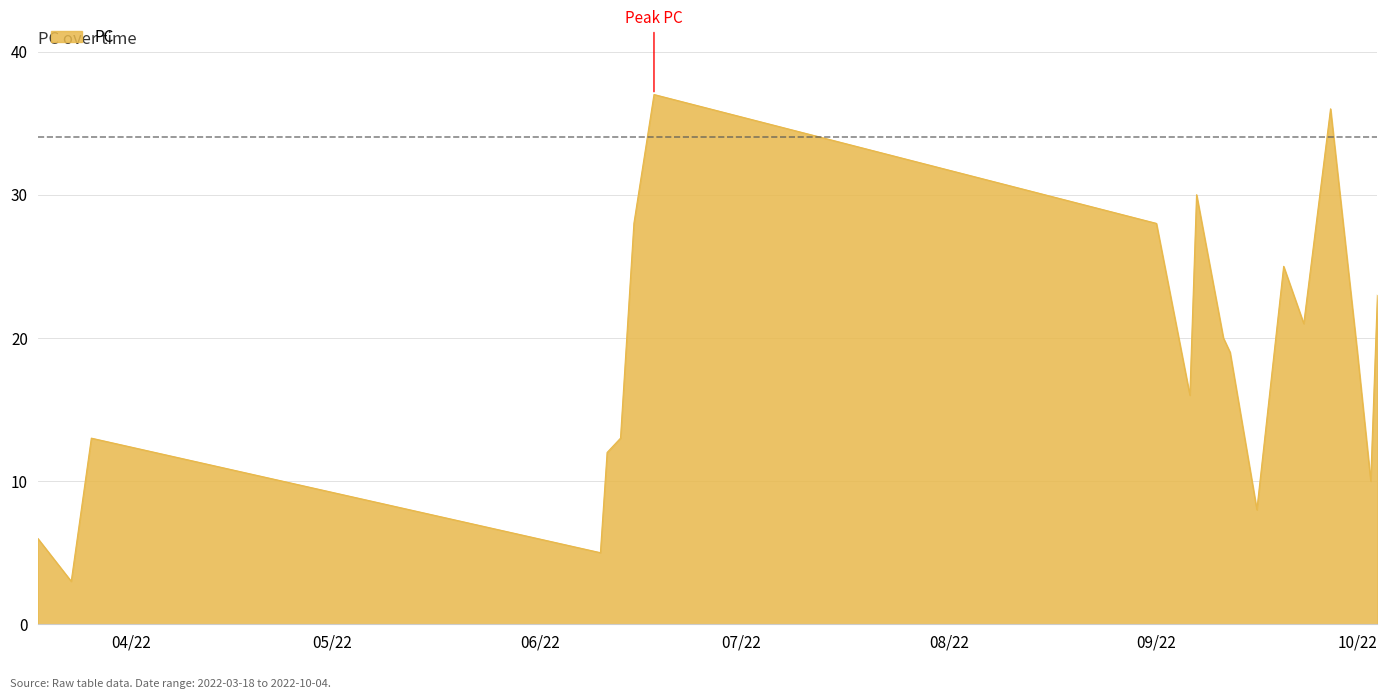

What is the difference between the maximum and minimum values?

34